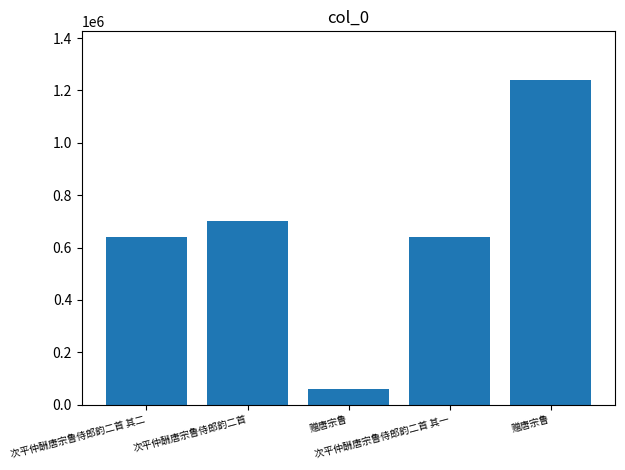

How many categories are shown in the chart?

5